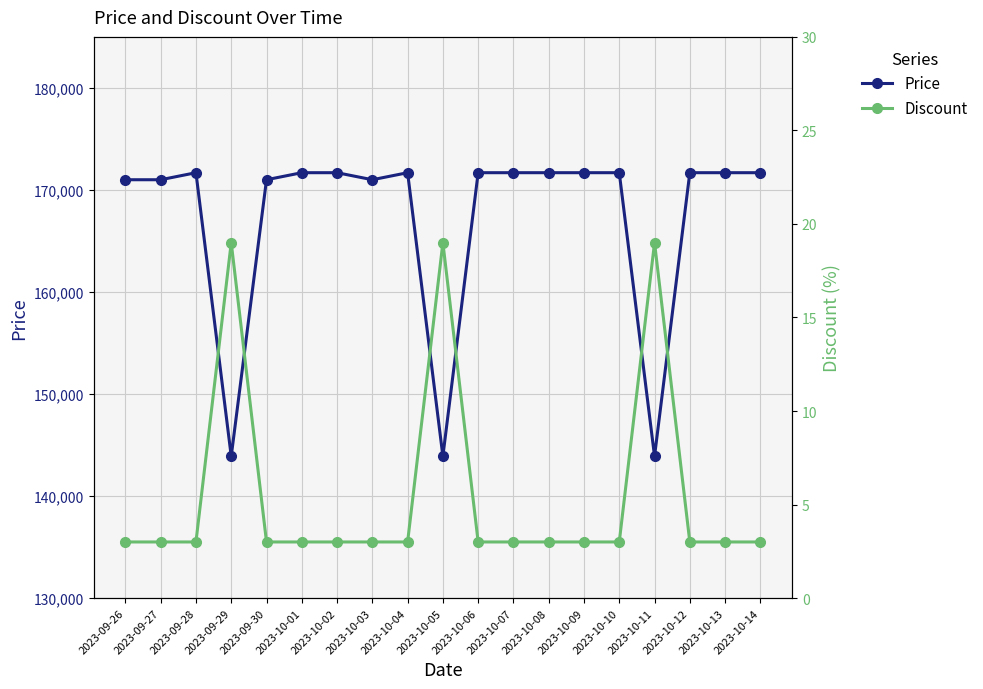

True or false: Price has a value of 171690 at 2023-10-04.

True